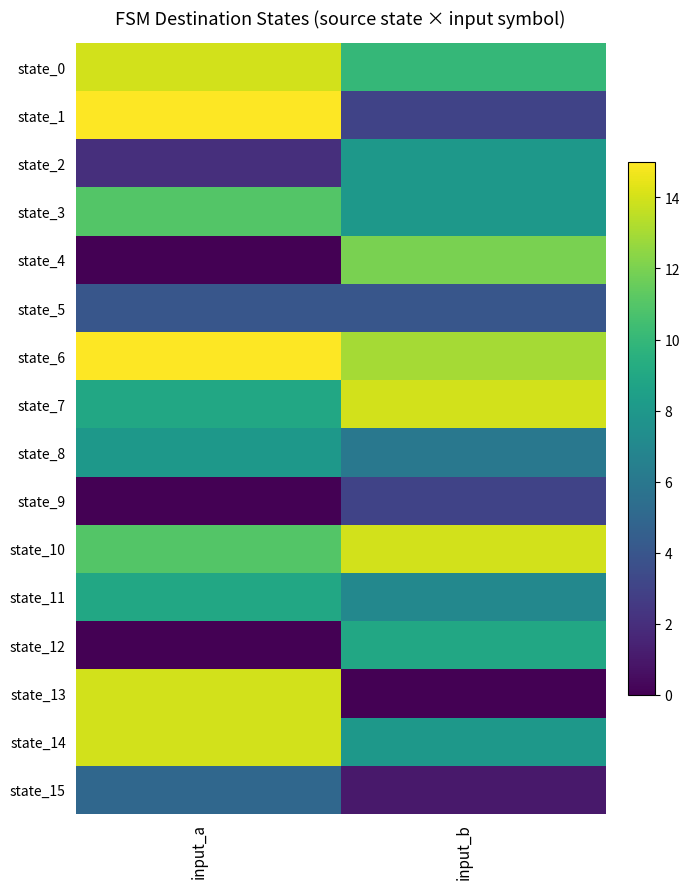

How many data points does each series have?

2